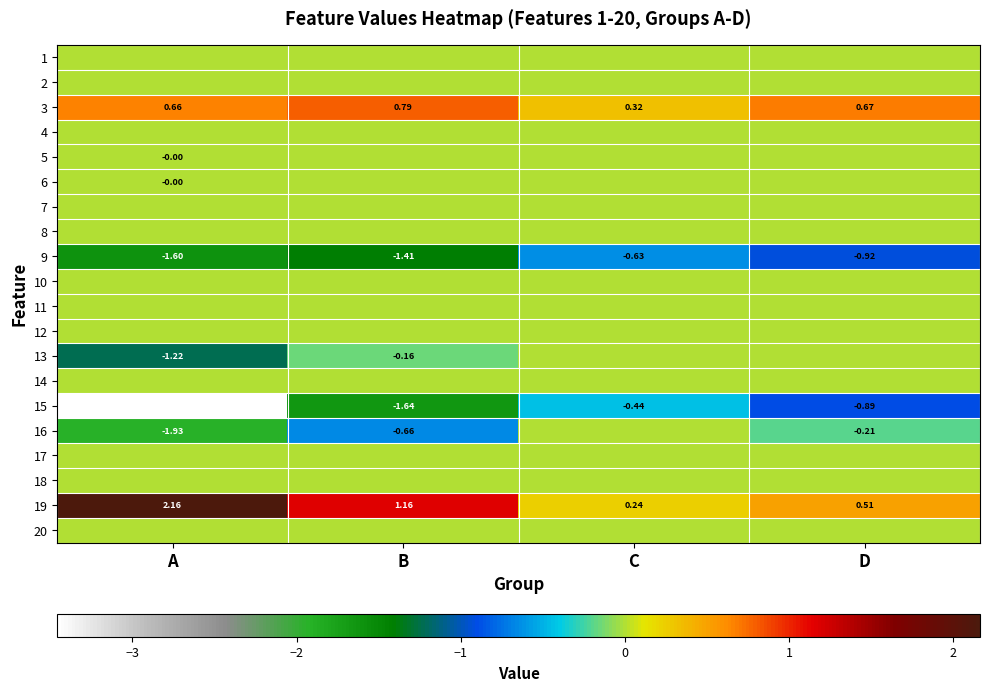

What is the difference between the highest and lowest values at D?

1.6